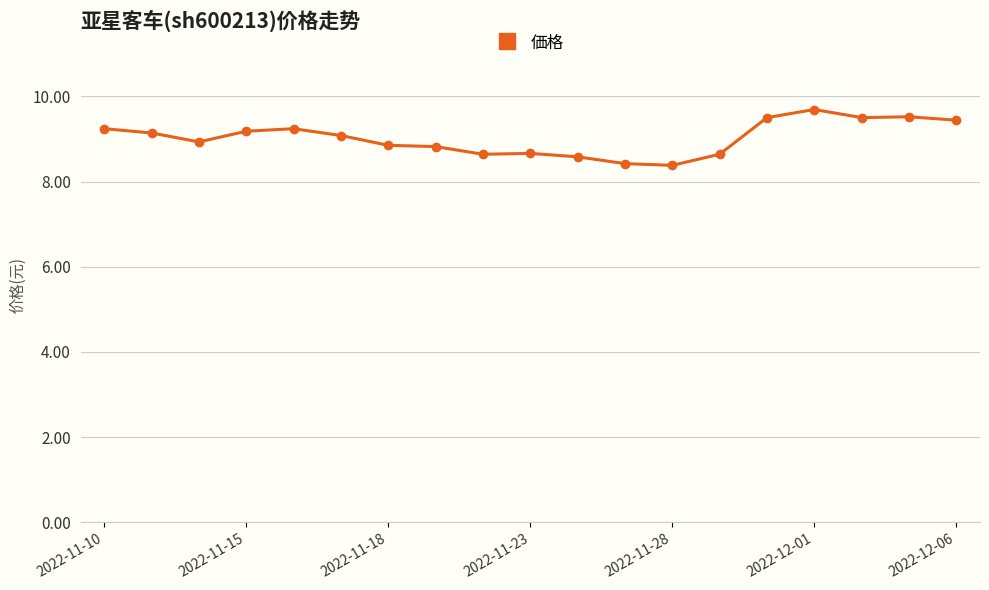

True or false: the data has more than 1 interior local peaks.

True